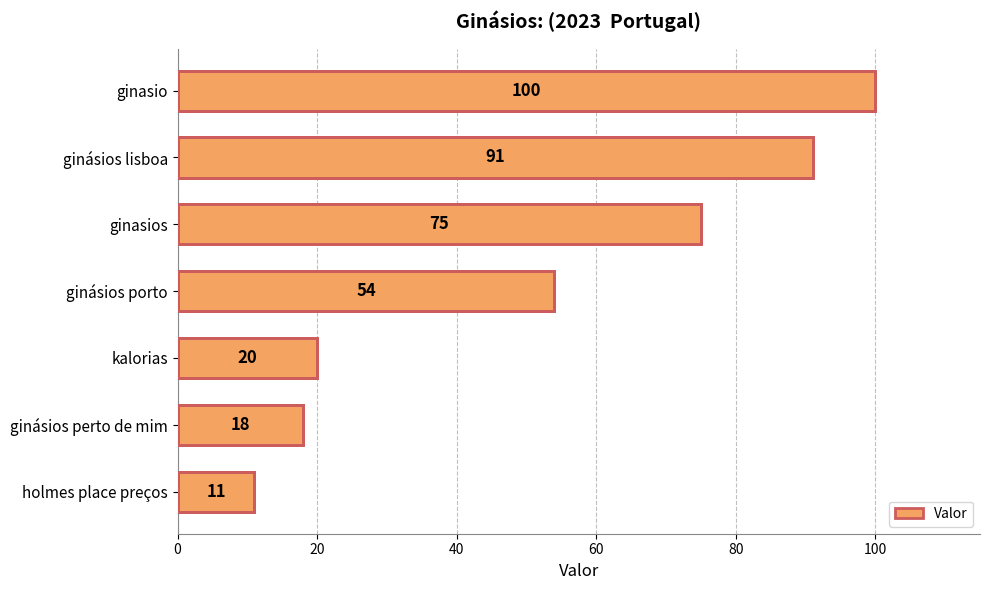

List the labels in order of value, largest first.

ginasio, ginásios lisboa, ginasios, ginásios porto, kalorias, ginásios perto de mim, holmes place preços